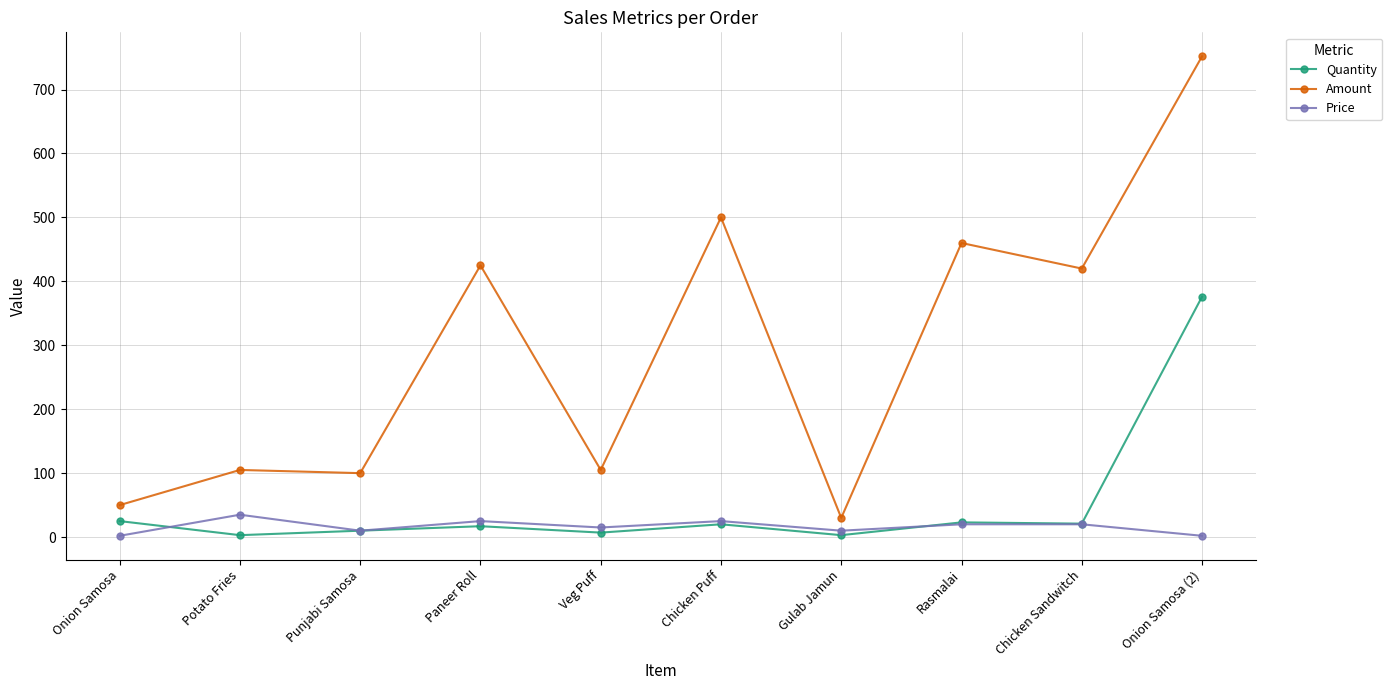

How many data points does each series have?

10